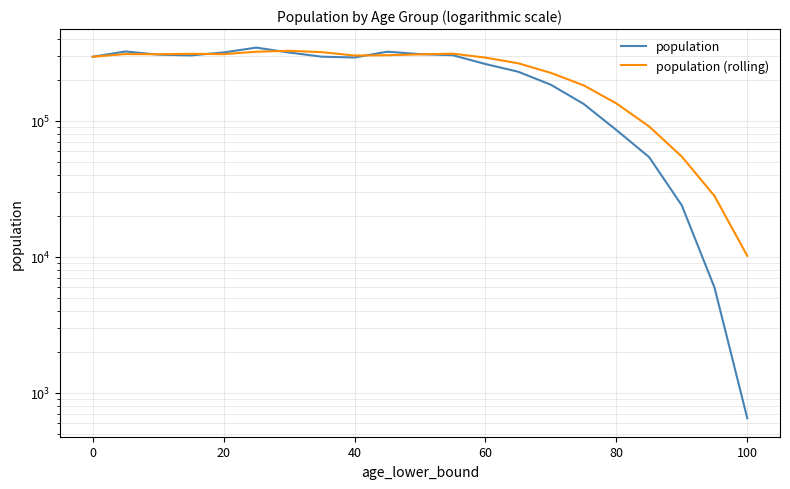

Rank the series by their maximum value, from lowest to highest.

population (rolling), population